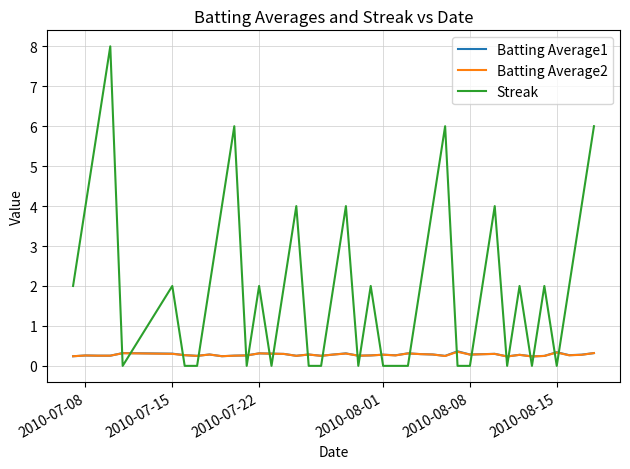

What is the greatest value displayed?

8.0